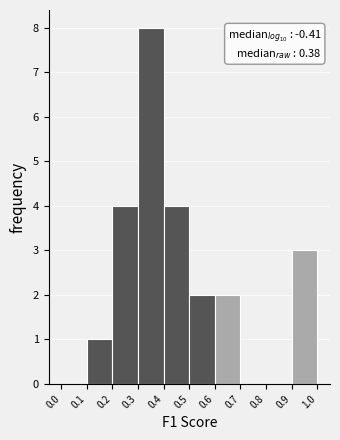

Over which range of the x-axis is the bar tallest?

0.3 to 0.4